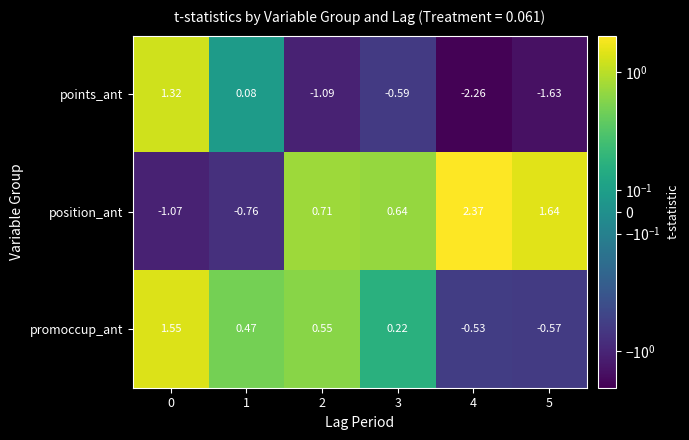

Which series has the widest spread of values?

points_ant